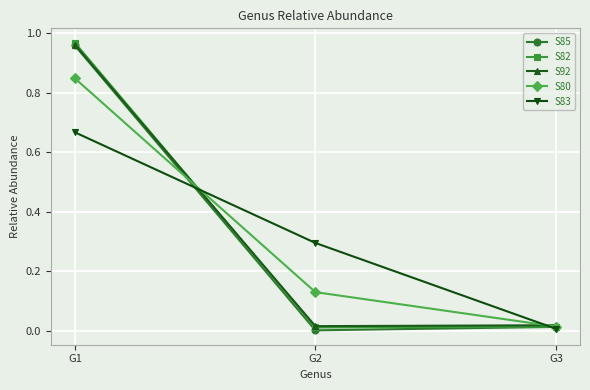

At which category is the sum across all series the highest?

G1